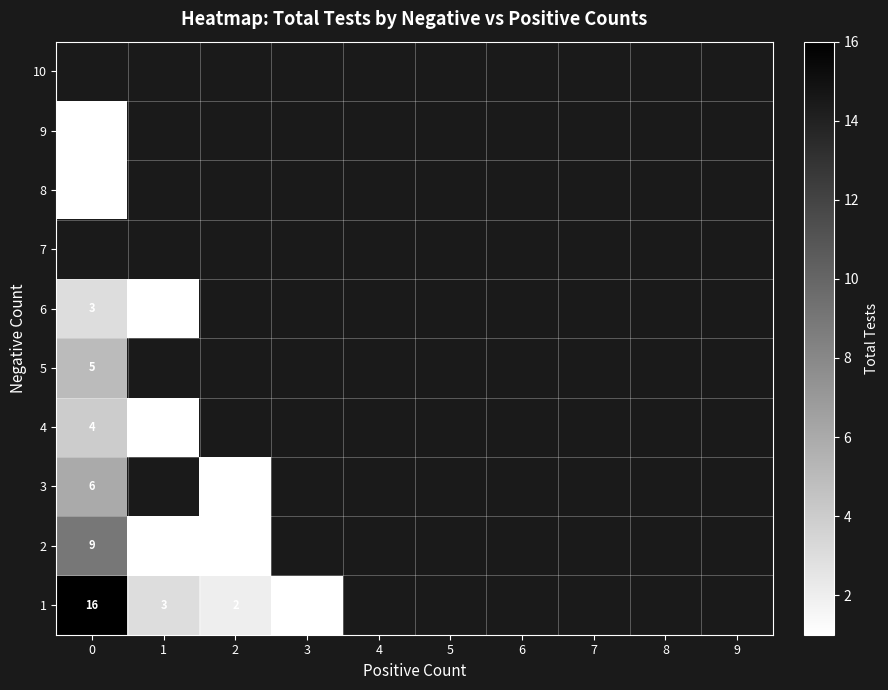

True or false: 9 has a value of 0 at 0.

False